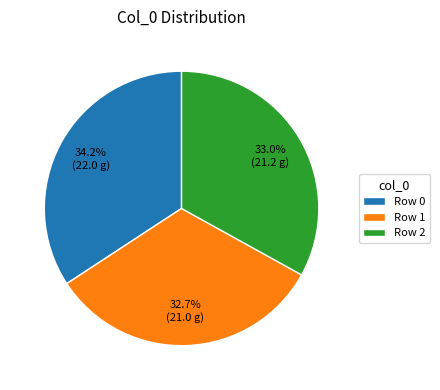

Which slice is the largest?

Row 0